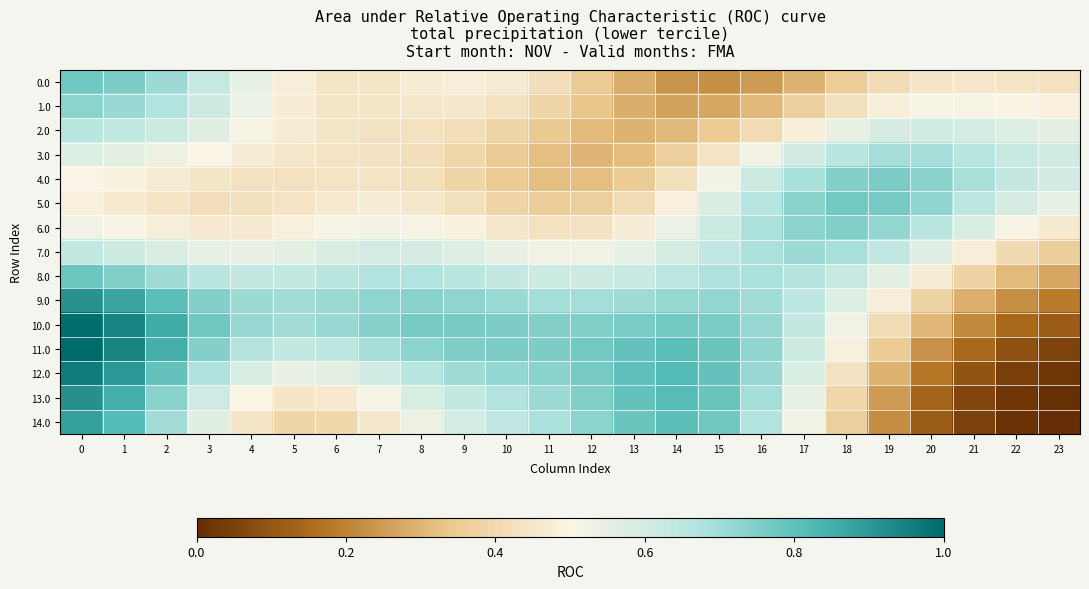

Reading left to right, extract all data points from this chart.

0.0: 0=0.8	1=0.8	2=0.7	3=0.6	4=0.5	5=0.5	6=0.4	7=0.4	8=0.5	9=0.5	10=0.5	11=0.4	12=0.4	13=0.3	14=0.2	15=0.2	16=0.2	17=0.3	18=0.4	19=0.4	20=0.4	21=0.5	22=0.4	23=0.4
1.0: 0=0.7	1=0.7	2=0.7	3=0.6	4=0.5	5=0.5	6=0.4	7=0.4	8=0.5	9=0.5	10=0.4	11=0.4	12=0.3	13=0.3	14=0.3	15=0.3	16=0.3	17=0.4	18=0.4	19=0.5	20=0.5	21=0.5	22=0.5	23=0.5
2.0: 0=0.7	1=0.6	2=0.6	3=0.6	4=0.5	5=0.5	6=0.4	7=0.4	8=0.4	9=0.4	10=0.4	11=0.3	12=0.3	13=0.3	14=0.3	15=0.3	16=0.4	17=0.5	18=0.5	19=0.6	20=0.6	21=0.6	22=0.6	23=0.6
3.0: 0=0.6	1=0.6	2=0.5	3=0.5	4=0.5	5=0.5	6=0.4	7=0.4	8=0.4	9=0.4	10=0.4	11=0.3	12=0.3	13=0.3	14=0.4	15=0.4	16=0.5	17=0.6	18=0.7	19=0.7	20=0.7	21=0.7	22=0.6	23=0.6
4.0: 0=0.5	1=0.5	2=0.5	3=0.4	4=0.4	5=0.4	6=0.4	7=0.4	8=0.4	9=0.4	10=0.3	11=0.3	12=0.3	13=0.4	14=0.4	15=0.5	16=0.6	17=0.7	18=0.7	19=0.8	20=0.7	21=0.7	22=0.6	23=0.6
5.0: 0=0.5	1=0.5	2=0.4	3=0.4	4=0.4	5=0.4	6=0.5	7=0.5	8=0.5	9=0.4	10=0.4	11=0.4	12=0.4	13=0.4	14=0.5	15=0.6	16=0.7	17=0.7	18=0.8	19=0.8	20=0.7	21=0.7	22=0.6	23=0.5
6.0: 0=0.5	1=0.5	2=0.5	3=0.5	4=0.5	5=0.5	6=0.5	7=0.5	8=0.5	9=0.5	10=0.5	11=0.4	12=0.4	13=0.5	14=0.5	15=0.6	16=0.7	17=0.7	18=0.7	19=0.7	20=0.7	21=0.6	22=0.5	23=0.5
7.0: 0=0.6	1=0.6	2=0.6	3=0.5	4=0.5	5=0.6	6=0.6	7=0.6	8=0.6	9=0.6	10=0.5	11=0.5	12=0.5	13=0.5	14=0.6	15=0.6	16=0.7	17=0.7	18=0.7	19=0.6	20=0.6	21=0.5	22=0.4	23=0.4
8.0: 0=0.8	1=0.7	2=0.7	3=0.7	4=0.6	5=0.6	6=0.7	7=0.7	8=0.7	9=0.7	10=0.6	11=0.6	12=0.6	13=0.6	14=0.7	15=0.7	16=0.7	17=0.7	18=0.6	19=0.6	20=0.5	21=0.4	22=0.3	23=0.3
9.0: 0=0.9	1=0.9	2=0.8	3=0.7	4=0.7	5=0.7	6=0.7	7=0.7	8=0.7	9=0.7	10=0.7	11=0.7	12=0.7	13=0.7	14=0.7	15=0.7	16=0.7	17=0.6	18=0.6	19=0.5	20=0.4	21=0.3	22=0.2	23=0.2
10.0: 0=1.0	1=0.9	2=0.9	3=0.8	4=0.7	5=0.7	6=0.7	7=0.7	8=0.8	9=0.8	10=0.8	11=0.7	12=0.7	13=0.8	14=0.8	15=0.8	16=0.7	17=0.6	18=0.5	19=0.4	20=0.3	21=0.2	22=0.1	23=0.1
11.0: 0=1.0	1=0.9	2=0.8	3=0.7	4=0.7	5=0.6	6=0.7	7=0.7	8=0.7	9=0.8	10=0.8	11=0.8	12=0.8	13=0.8	14=0.8	15=0.8	16=0.7	17=0.6	18=0.5	19=0.3	20=0.2	21=0.1	22=0.1	23=0.1
12.0: 0=1.0	1=0.9	2=0.8	3=0.7	4=0.6	5=0.5	6=0.6	7=0.6	8=0.7	9=0.7	10=0.7	11=0.7	12=0.8	13=0.8	14=0.8	15=0.8	16=0.7	17=0.6	18=0.4	19=0.3	20=0.2	21=0.1	22=0.0	23=0.0
13.0: 0=0.9	1=0.9	2=0.7	3=0.6	4=0.5	5=0.4	6=0.5	7=0.5	8=0.6	9=0.6	10=0.7	11=0.7	12=0.7	13=0.8	14=0.8	15=0.8	16=0.7	17=0.6	18=0.4	19=0.2	20=0.1	21=0.1	22=0.0	23=0.0
14.0: 0=0.9	1=0.8	2=0.7	3=0.6	4=0.4	5=0.4	6=0.4	7=0.5	8=0.5	9=0.6	10=0.6	11=0.7	12=0.7	13=0.8	14=0.8	15=0.8	16=0.7	17=0.5	18=0.4	19=0.2	20=0.1	21=0.1	22=0.0	23=0.0